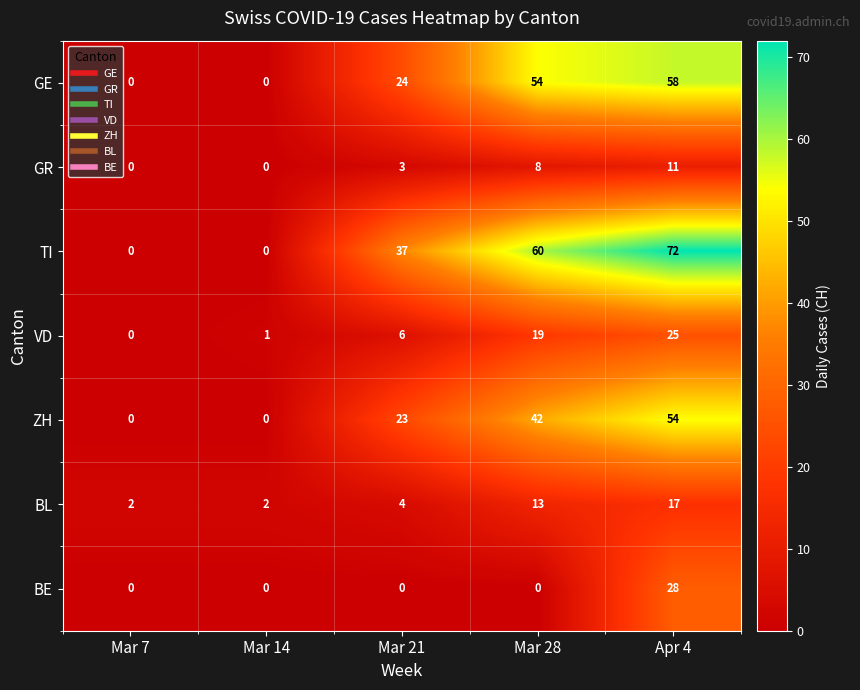

Where is VD nearest to the value 12?

Mar 21